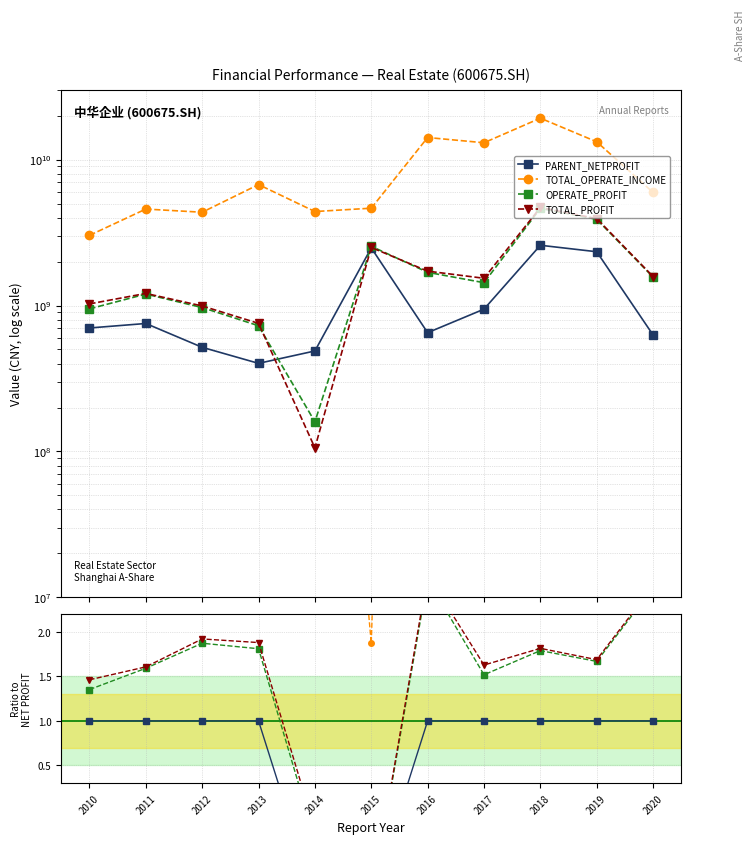

At 2017, list the series in order from smallest to largest.

PARENT_NETPROFIT, OPERATE_PROFIT, TOTAL_PROFIT, TOTAL_OPERATE_INCOME